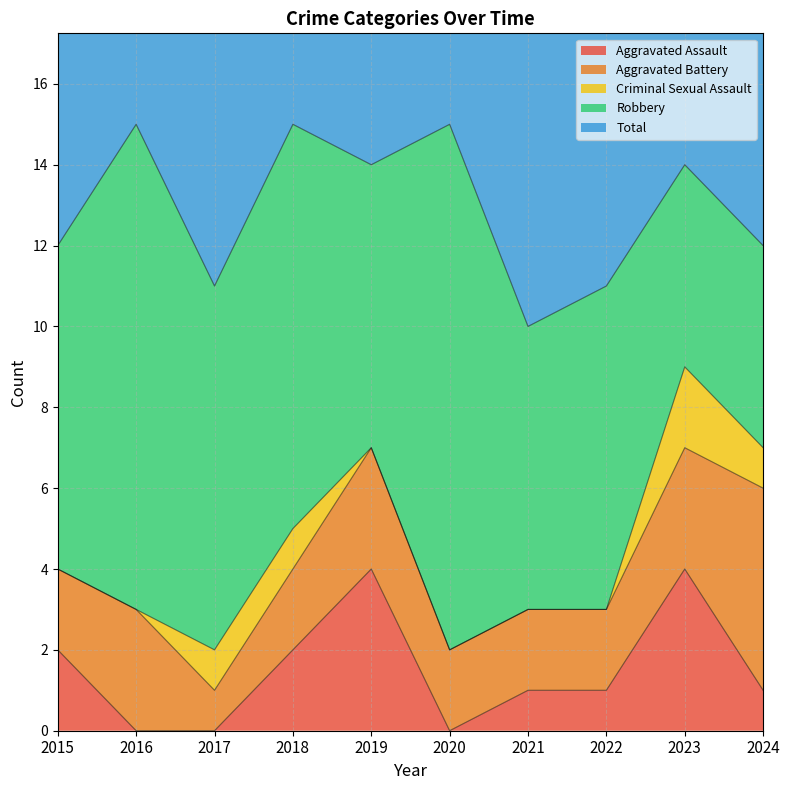

Which label corresponds to the smallest value in the chart?

2016